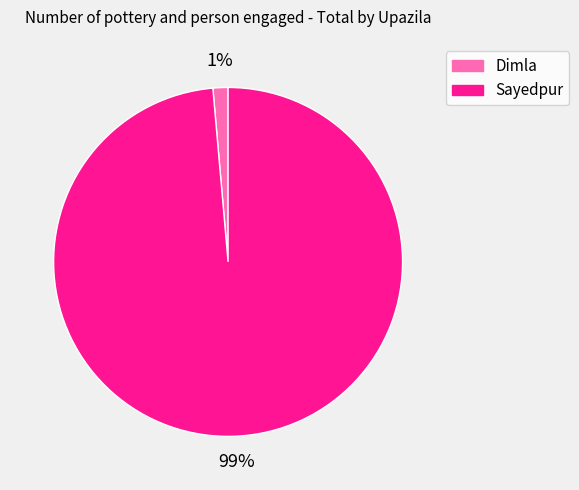

What is the smallest slice in the pie chart?

Dimla